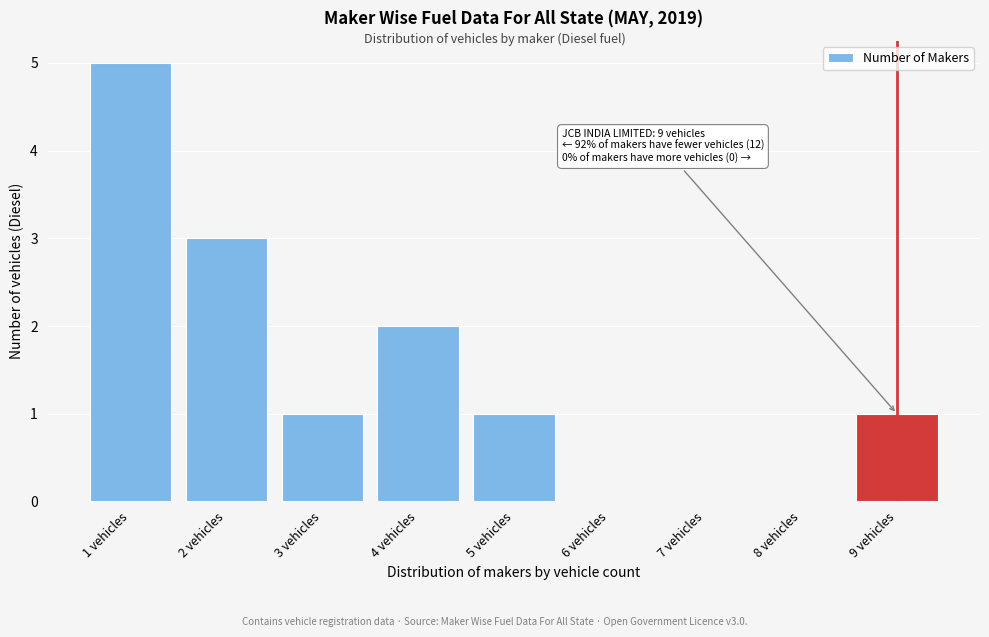

Over which range of the x-axis is the bar tallest?

0.5 to 1.5